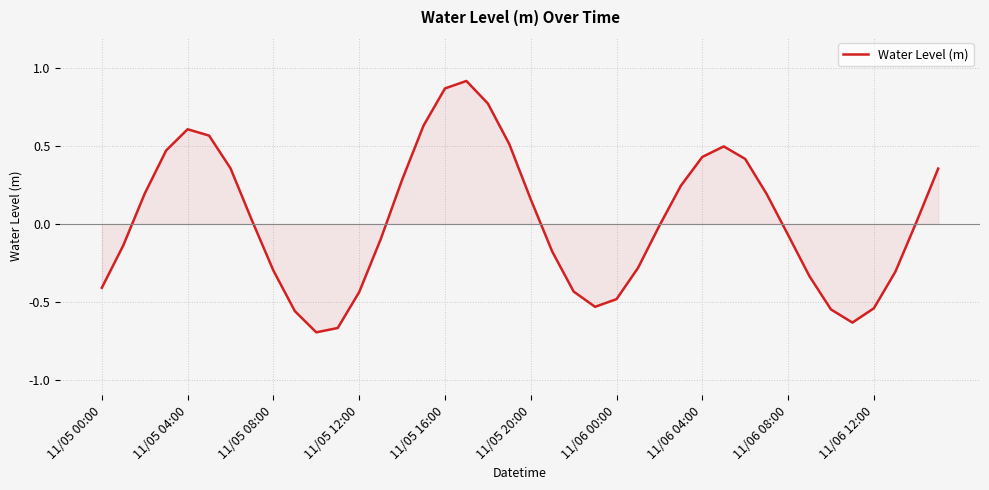

Does the chart display data point markers on the line(s)?

No